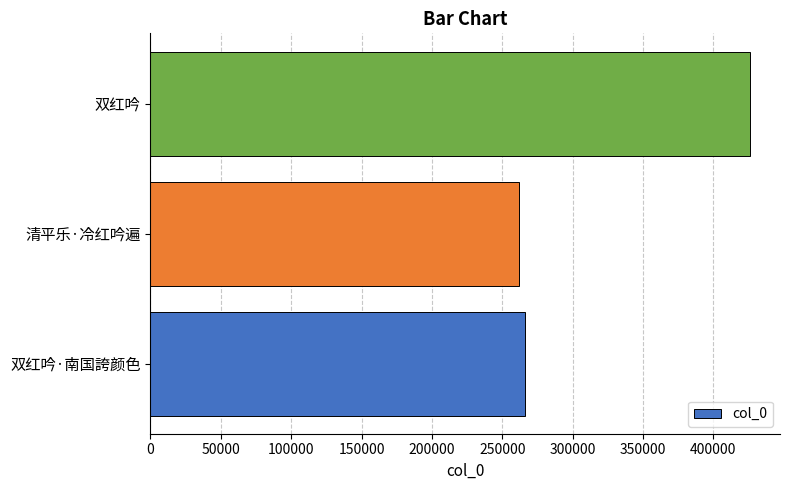

What value does the data have at 双红吟?

425989